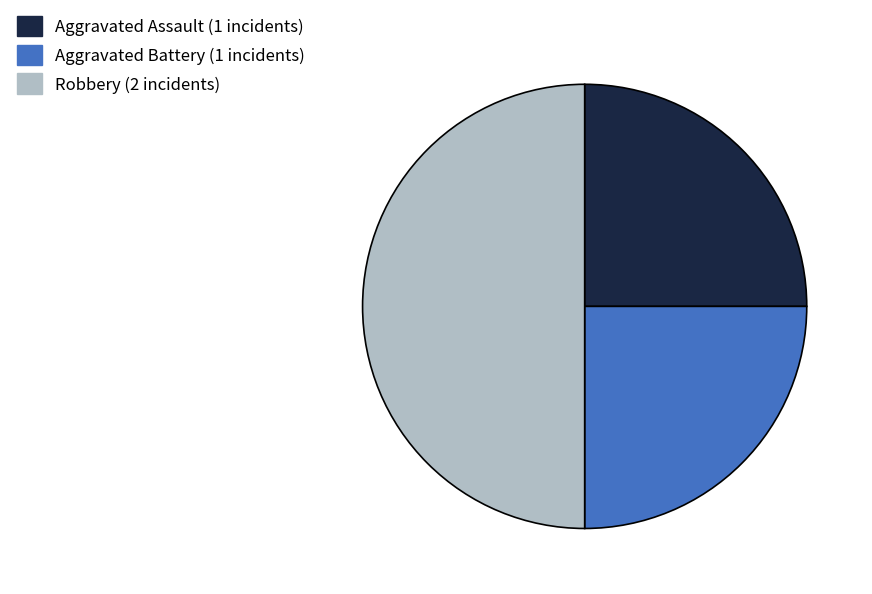

Which slice is the largest?

Robbery